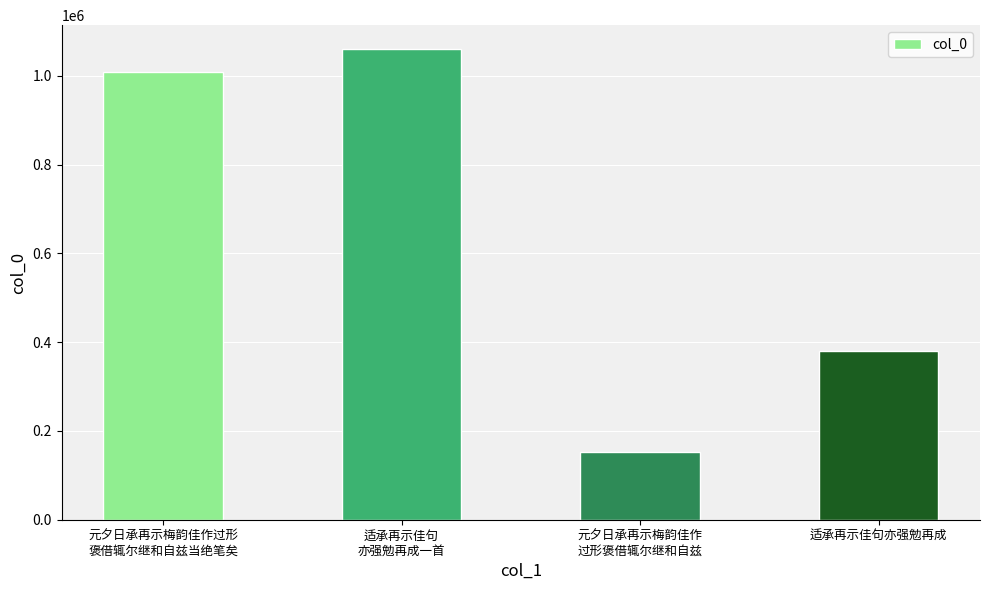

The chart shows a value of 1331501 at 元夕日承再示梅韵佳作过形
褒借辄尔继和自兹当绝笔矣. True or false?

False